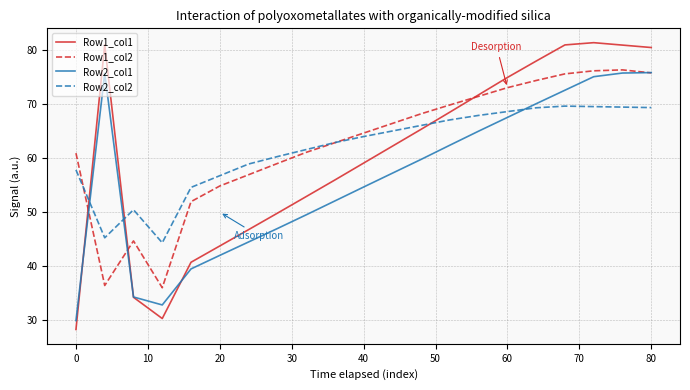

True or false: Row1_col1 and Row2_col2 cross at least once.

True